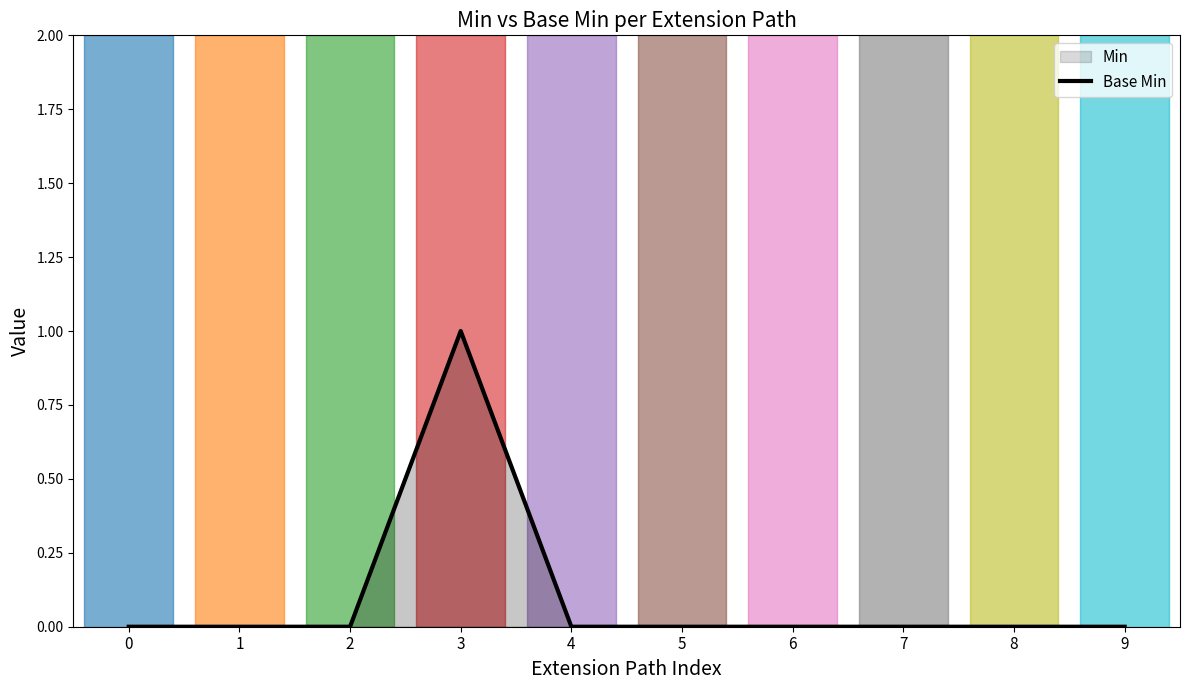

Reading right to left, what are all the values shown in this chart?

9=0	8=0	7=0	6=0	5=0	4=0	3=1	2=0	1=0	0=0